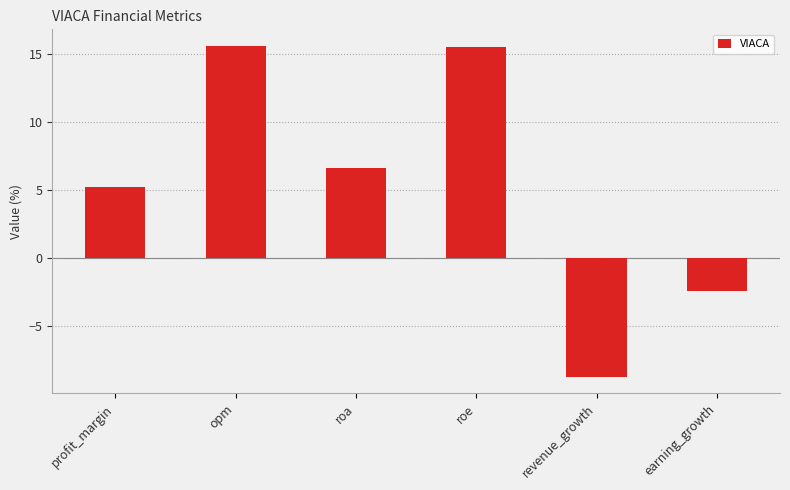

What is the sum of the values at opm and profit_margin?

20.8